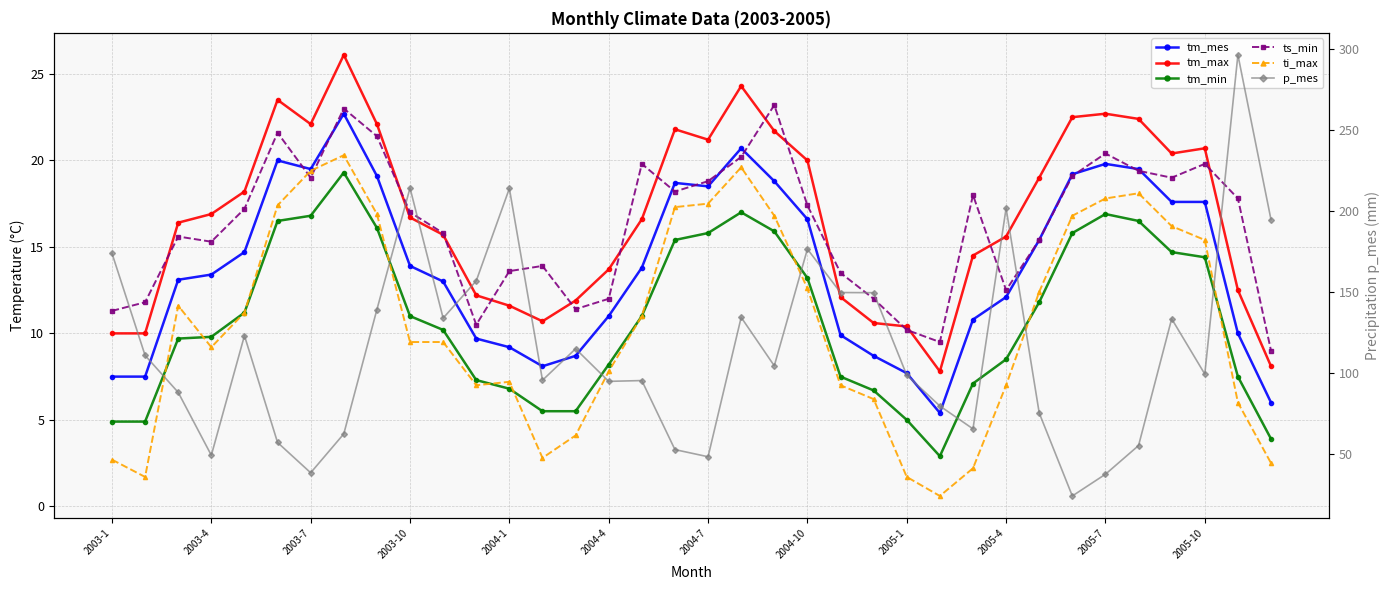

What is the maximum value shown in the chart?

296.4